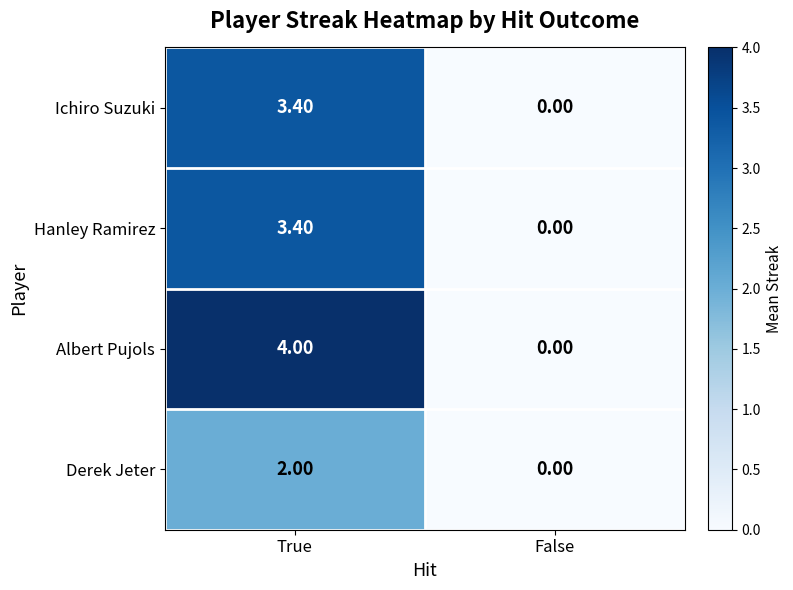

What is the average value of the Derek Jeter series?

1.0